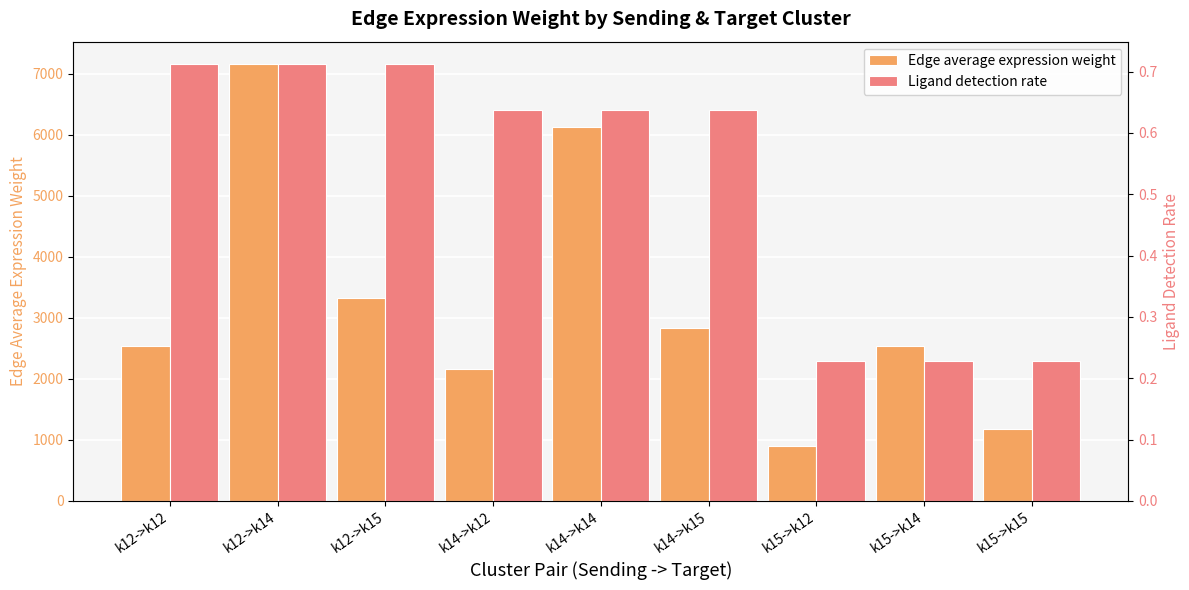

Which series changed the most between k14->k14 and k15->k15?

Edge average expression weight